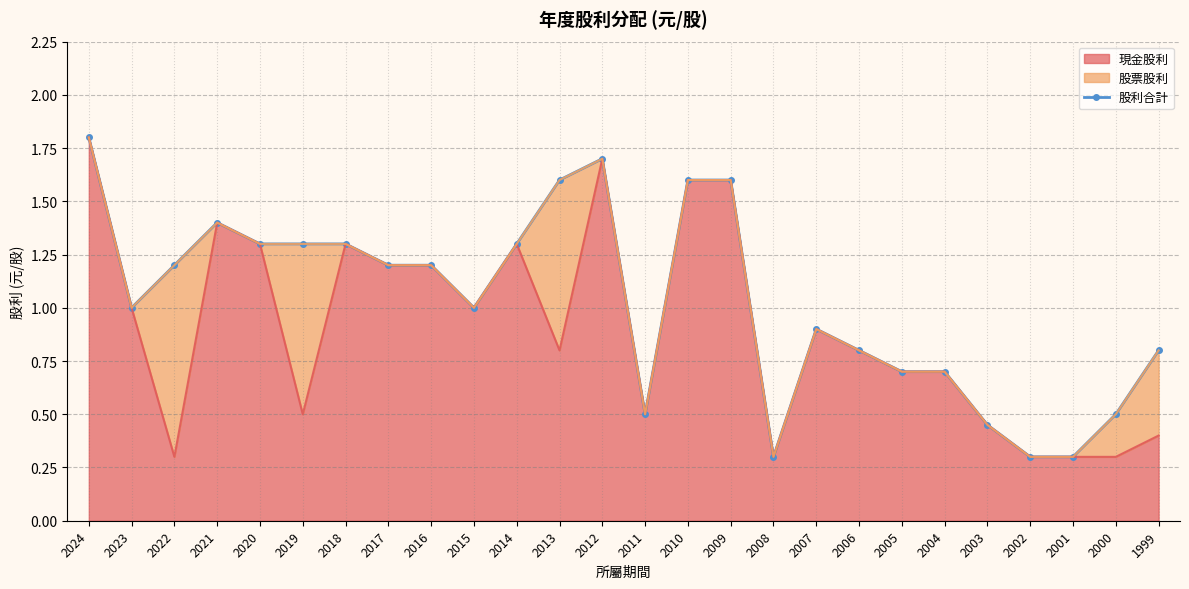

At which category does the chart reach its minimum across all series?

2008